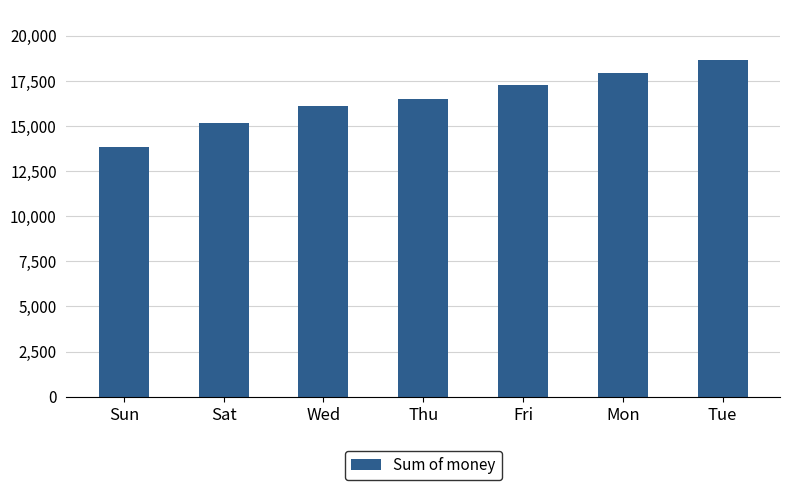

How many bars are there in total?

7